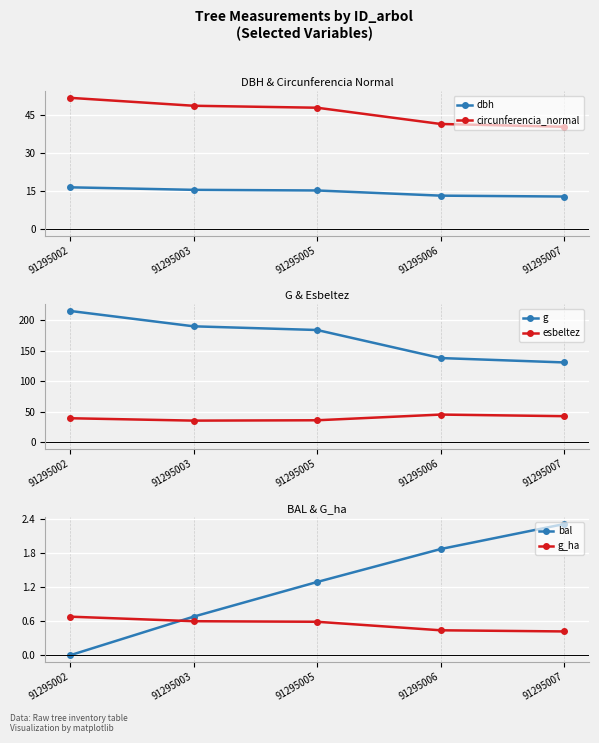

Rank the series by their maximum value, from highest to lowest.

g, circunferencia_normal, esbeltez, dbh, bal, g_ha